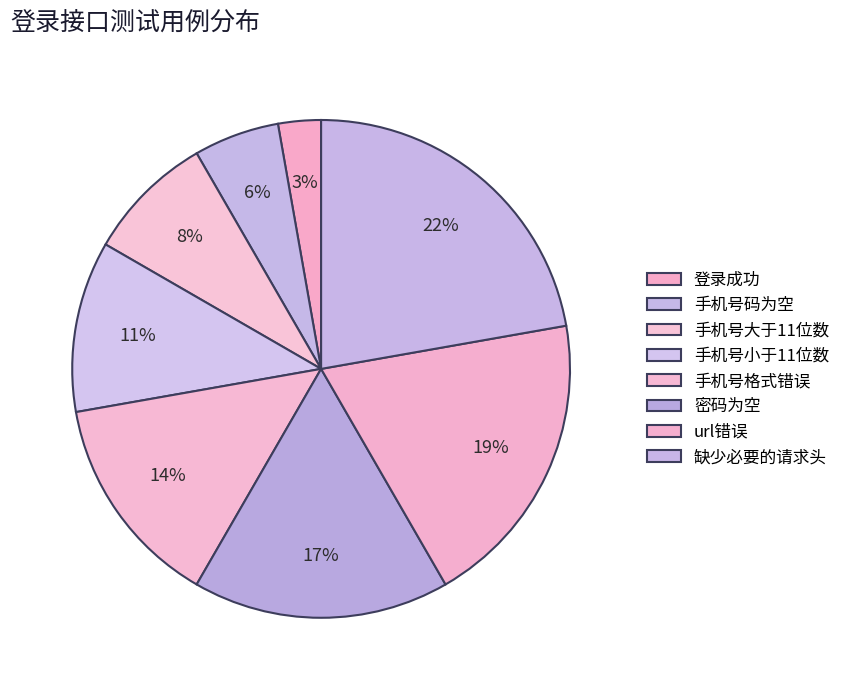

To the nearest percent, what percentage of the pie is 手机号小于11位数?

11%